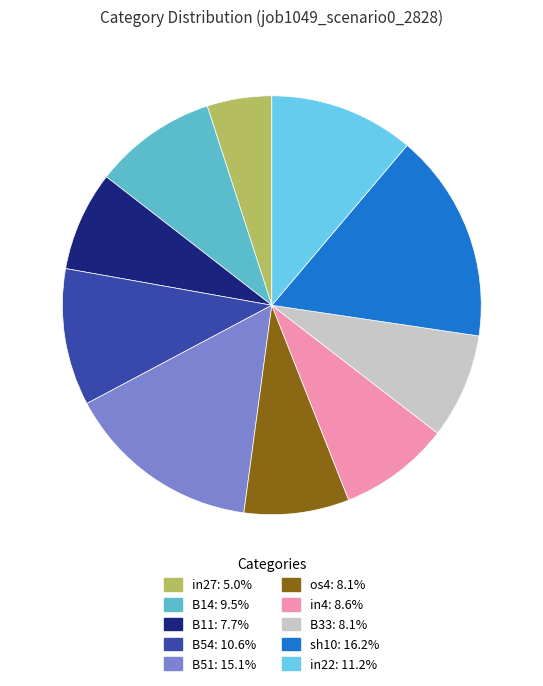

How many segments does this pie chart have?

10